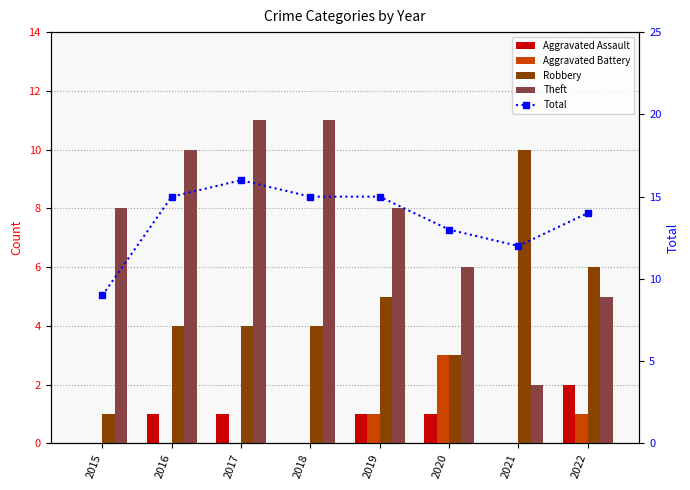

At which category is the sum across all series the highest?

2017